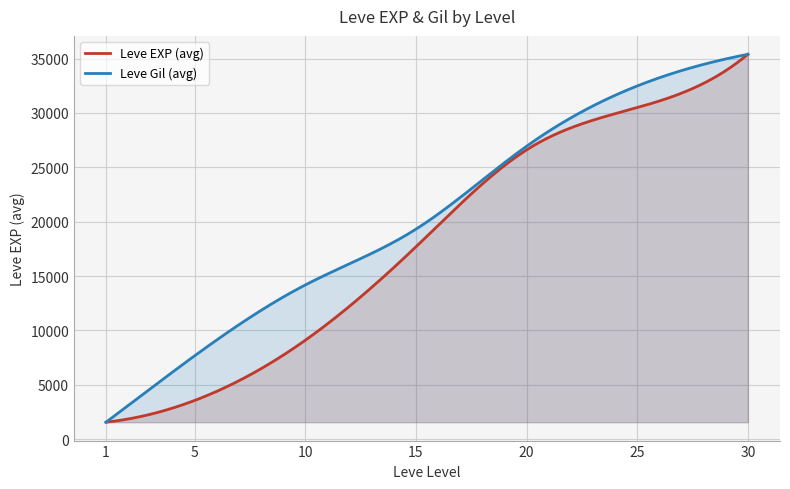

Rank the series by their average value, from highest to lowest.

Leve Gil (avg), Leve EXP (avg)